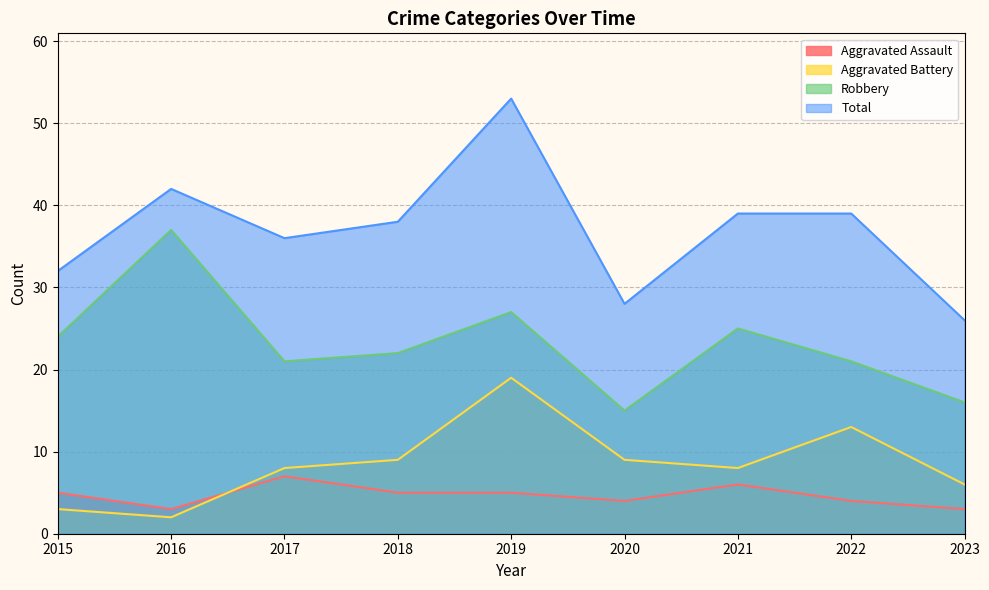

Reading left to right, transcribe all the data shown in this chart.

Aggravated Assault: 2015=5	2016=3	2017=7	2018=5	2019=5	2020=4	2021=6	2022=4	2023=3
Aggravated Battery: 2015=3	2016=2	2017=8	2018=9	2019=19	2020=9	2021=8	2022=13	2023=6
Robbery: 2015=24	2016=37	2017=21	2018=22	2019=27	2020=15	2021=25	2022=21	2023=16
Total: 2015=32	2016=42	2017=36	2018=38	2019=53	2020=28	2021=39	2022=39	2023=26